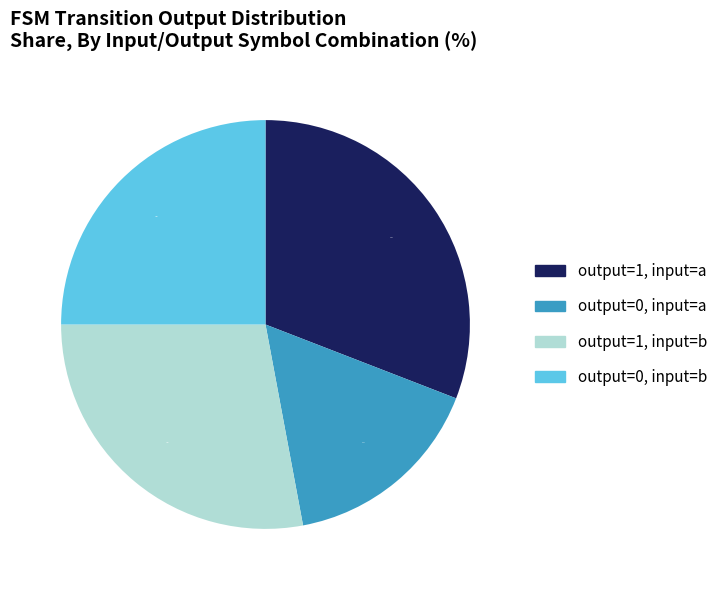

Is the sum of output=0, input=a and output=1, input=a greater than half?

No